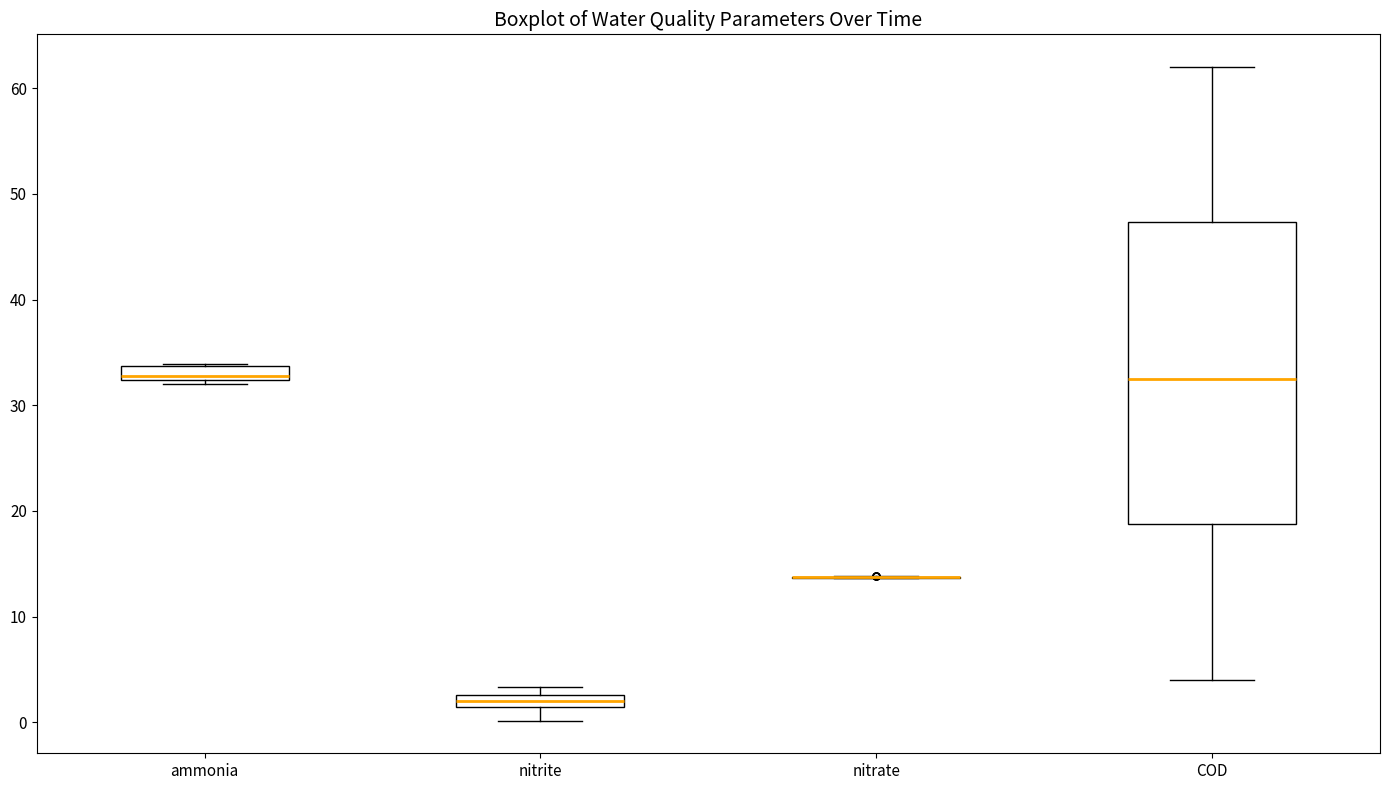

Where does the median line of the box for ammonia sit on the y-axis? The values are not printed on the chart, so give them approximately, as read against the axis.

33